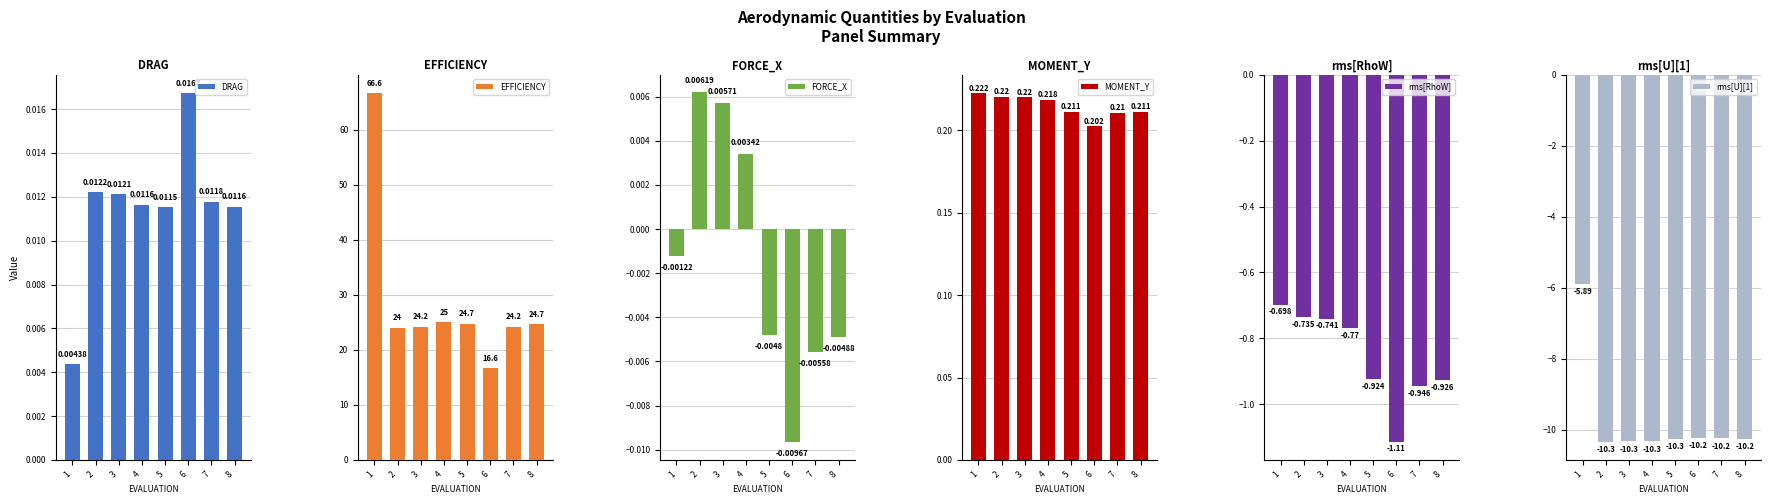

Reading left to right, list all the values displayed in this chart.

DRAG: 1=0.0	2=0.0	3=0.0	4=0.0	5=0.0	6=0.0	7=0.0	8=0.0
EFFICIENCY: 1=66.6	2=24.0	3=24.2	4=25.0	5=24.7	6=16.6	7=24.2	8=24.7
FORCE_X: 1=-0.0	2=0.0	3=0.0	4=0.0	5=-0.0	6=-0.0	7=-0.0	8=-0.0
MOMENT_Y: 1=0.2	2=0.2	3=0.2	4=0.2	5=0.2	6=0.2	7=0.2	8=0.2
rms[RhoW]: 1=-0.7	2=-0.7	3=-0.7	4=-0.8	5=-0.9	6=-1.1	7=-0.9	8=-0.9
rms[U][1]: 1=-5.9	2=-10.3	3=-10.3	4=-10.3	5=-10.3	6=-10.2	7=-10.2	8=-10.2